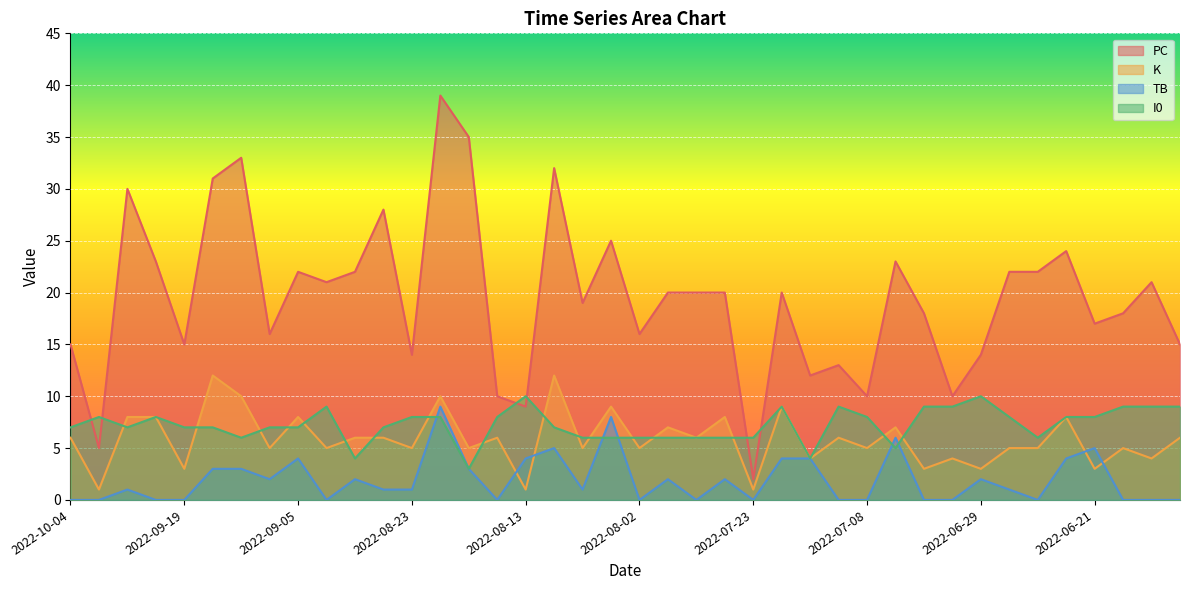

How many lines are shown in the chart?

4